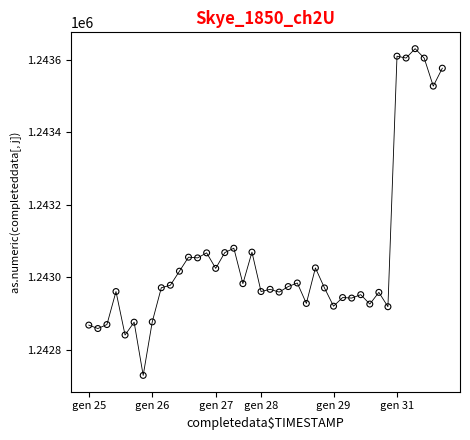

What Y value in the scatter plot is closest to 1243179?

1243079.5